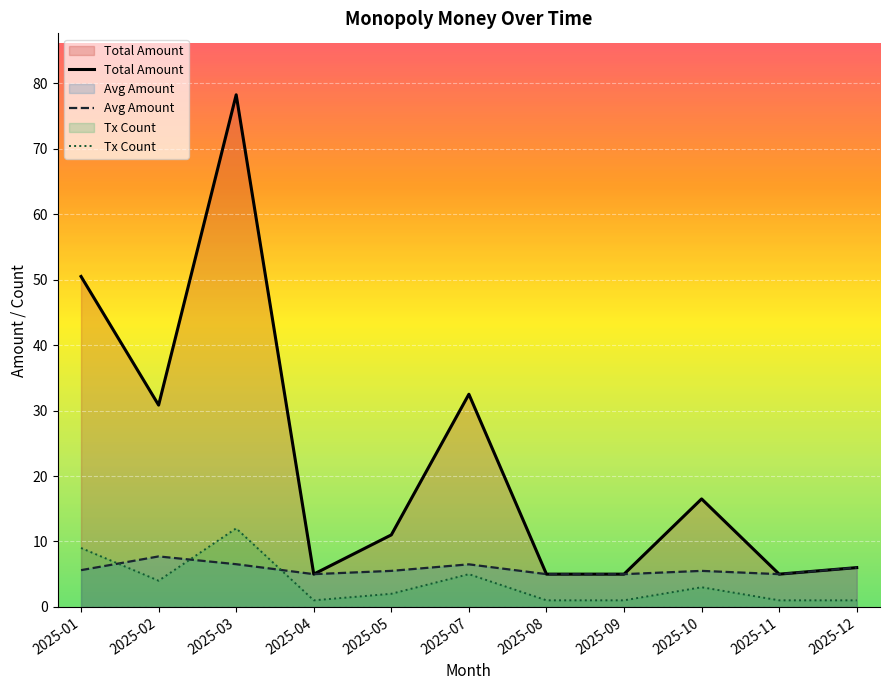

What is the value of the Tx Count point at the 11th from the left?

1.0